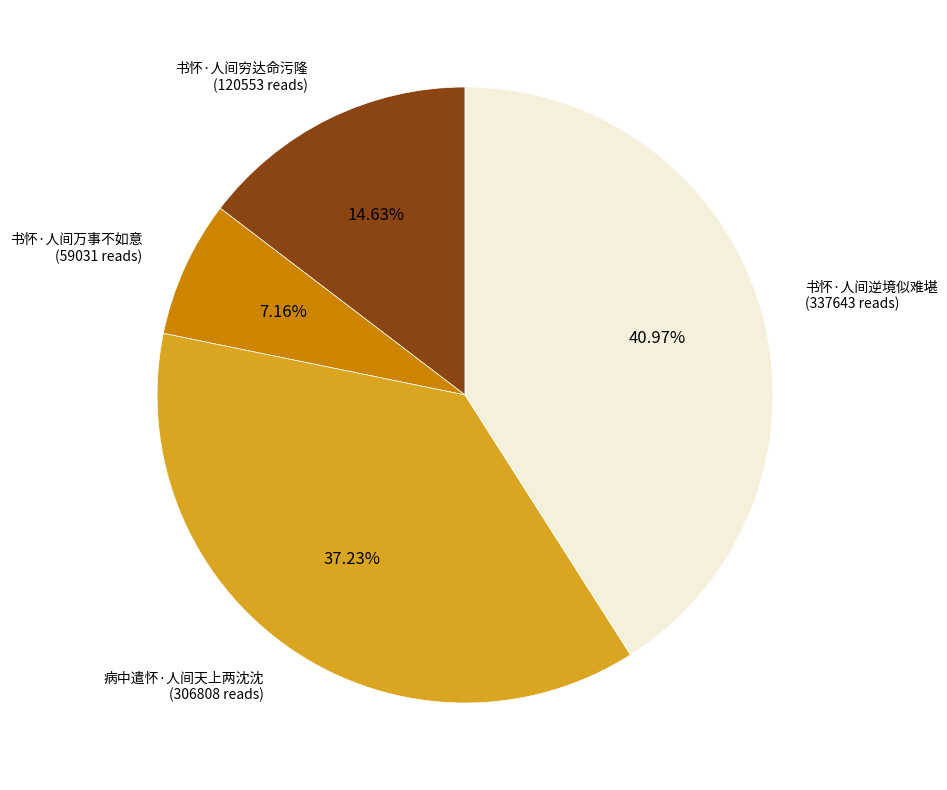

Is it true that 书怀·人间万事不如意 is 13% of the pie?

False